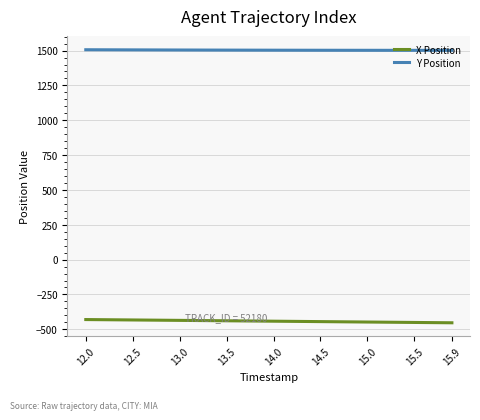

What is the smallest value displayed?

-453.4